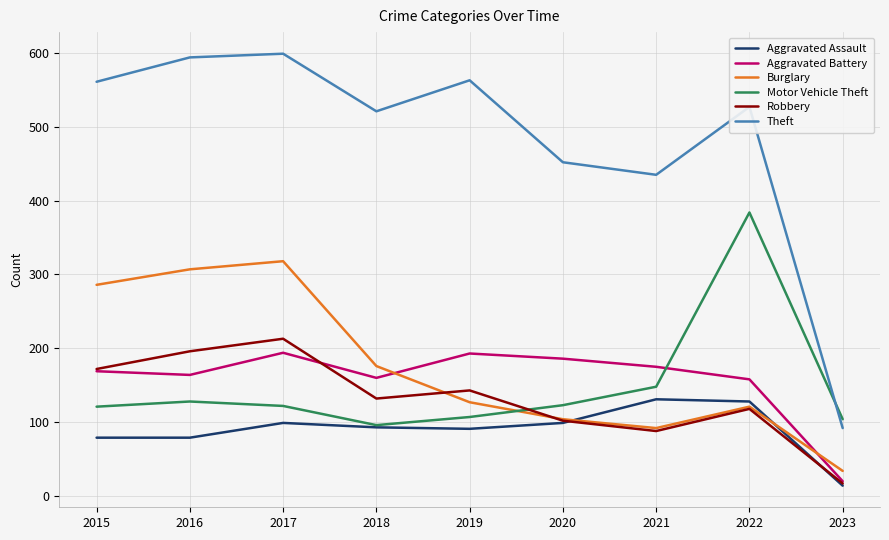

True or false: Theft and Burglary intersect in this chart.

False